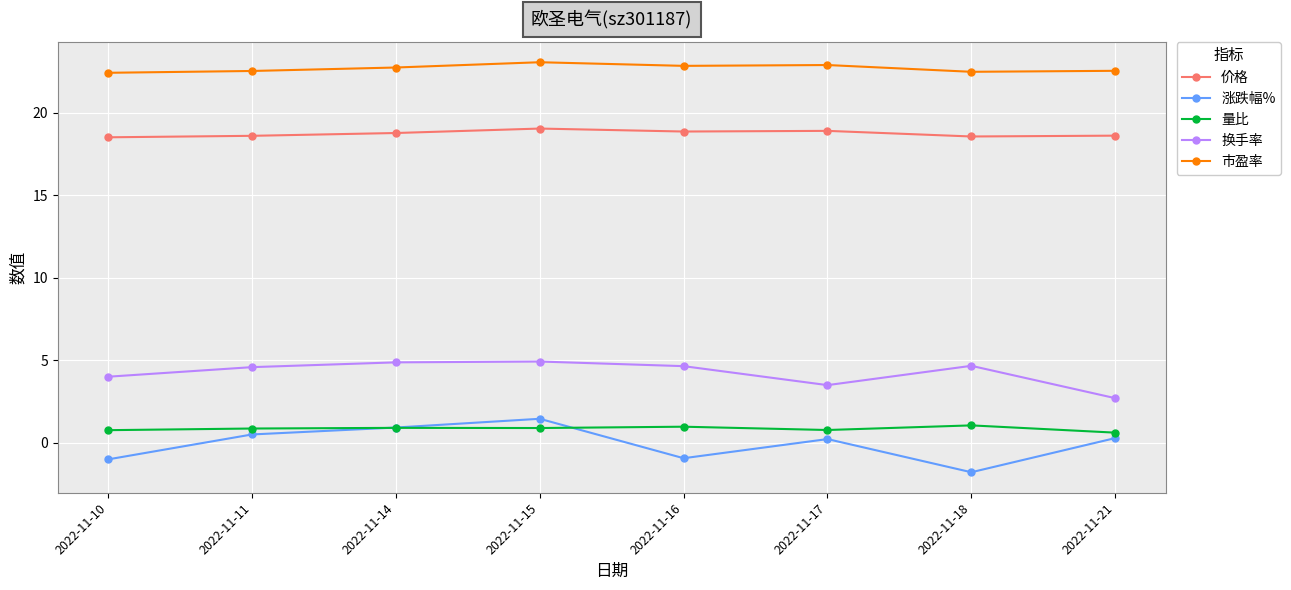

What is the difference between the 市盈率 values at 2022-11-11 and 2022-11-10?

0.1